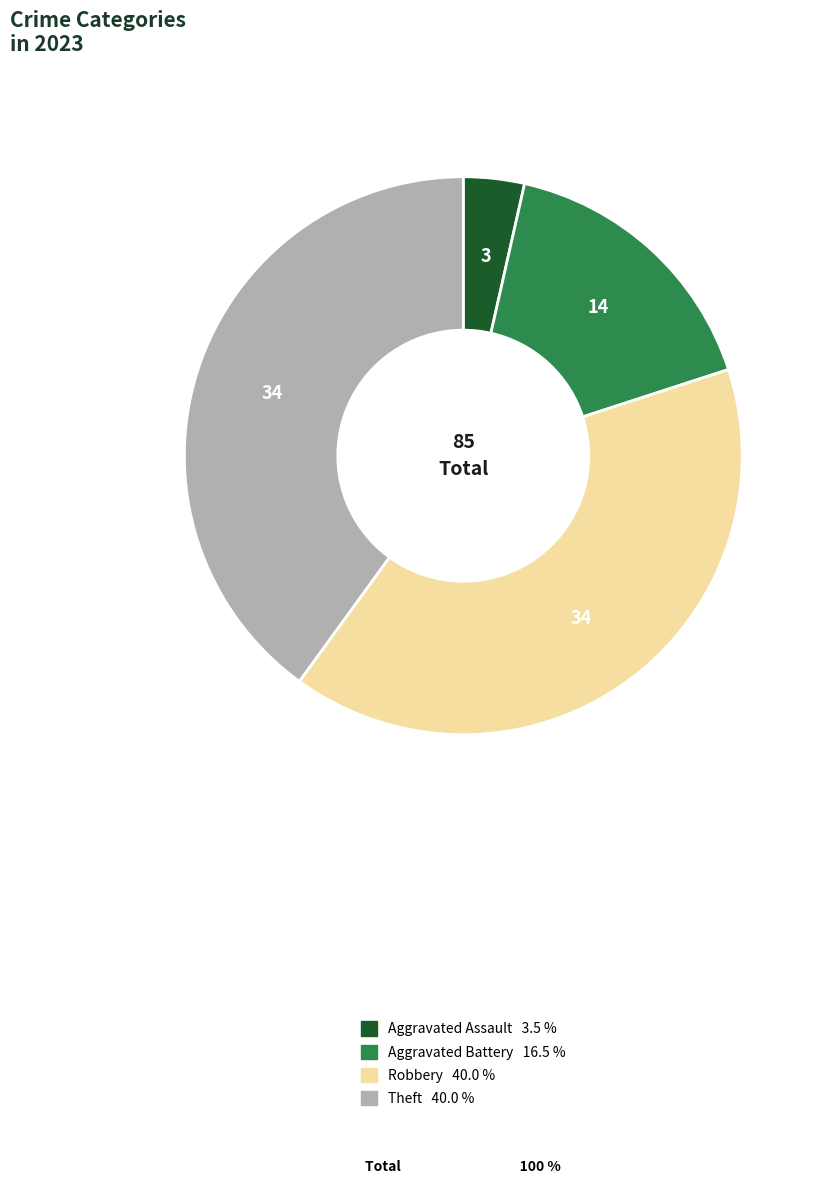

Is there a majority slice in this chart?

No